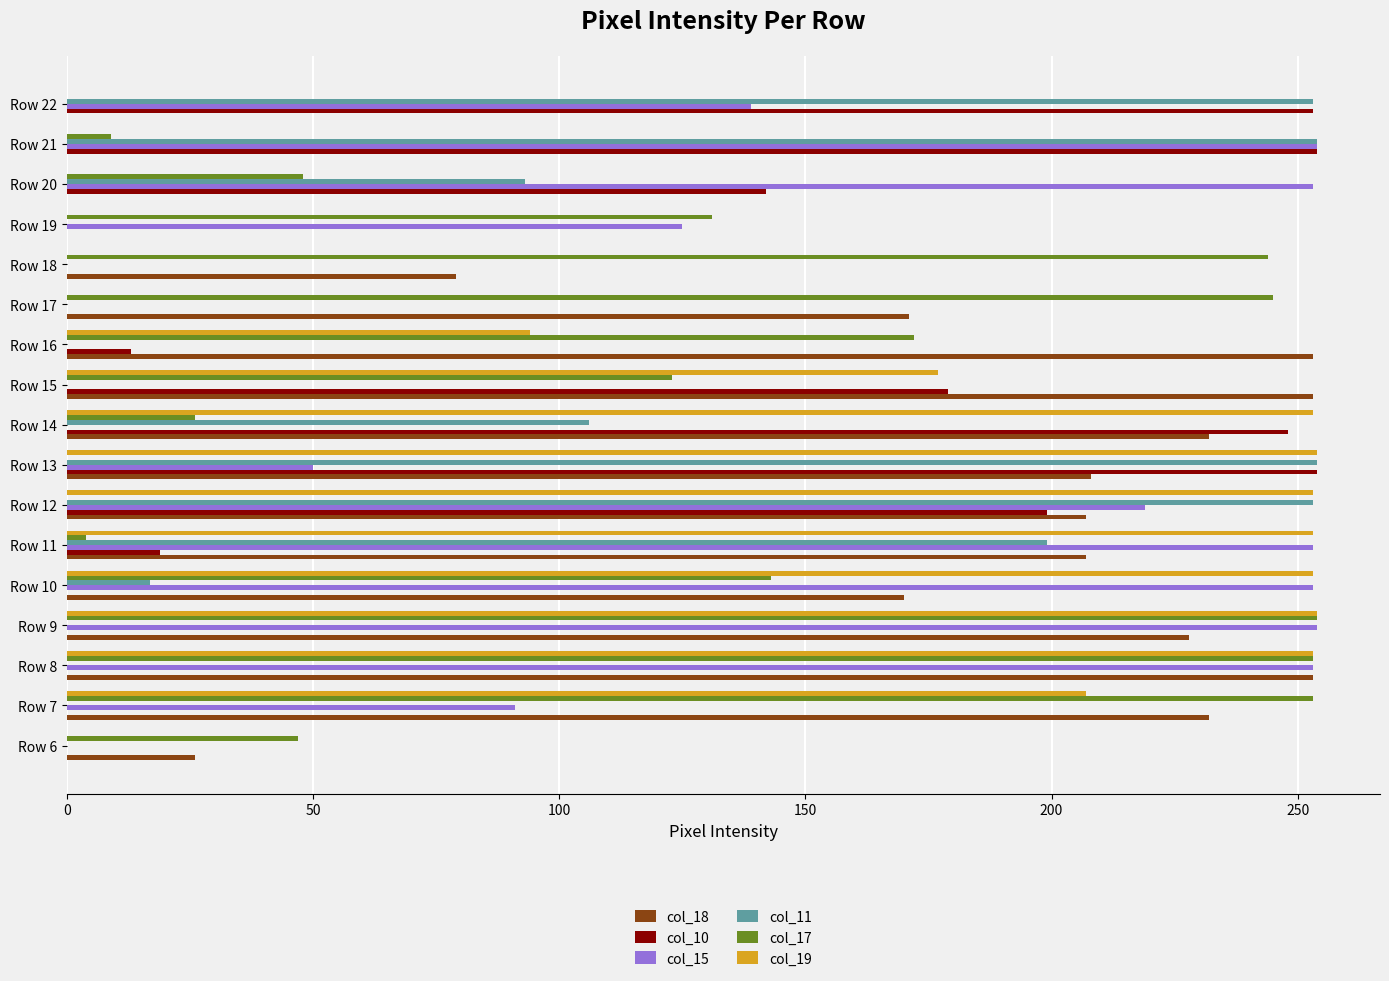

Is the value of col_18 at Row 20 greater than the value of col_10 at Row 20?

No